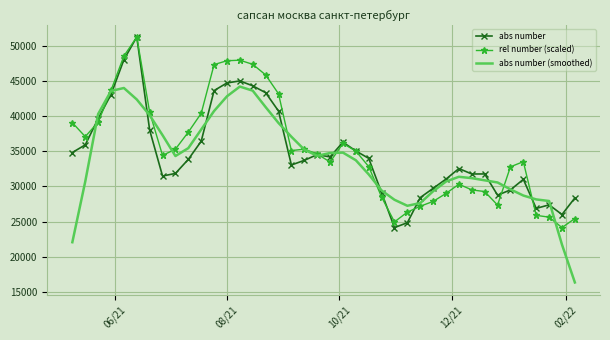

What is the highest value of the abs number series?

51243.0